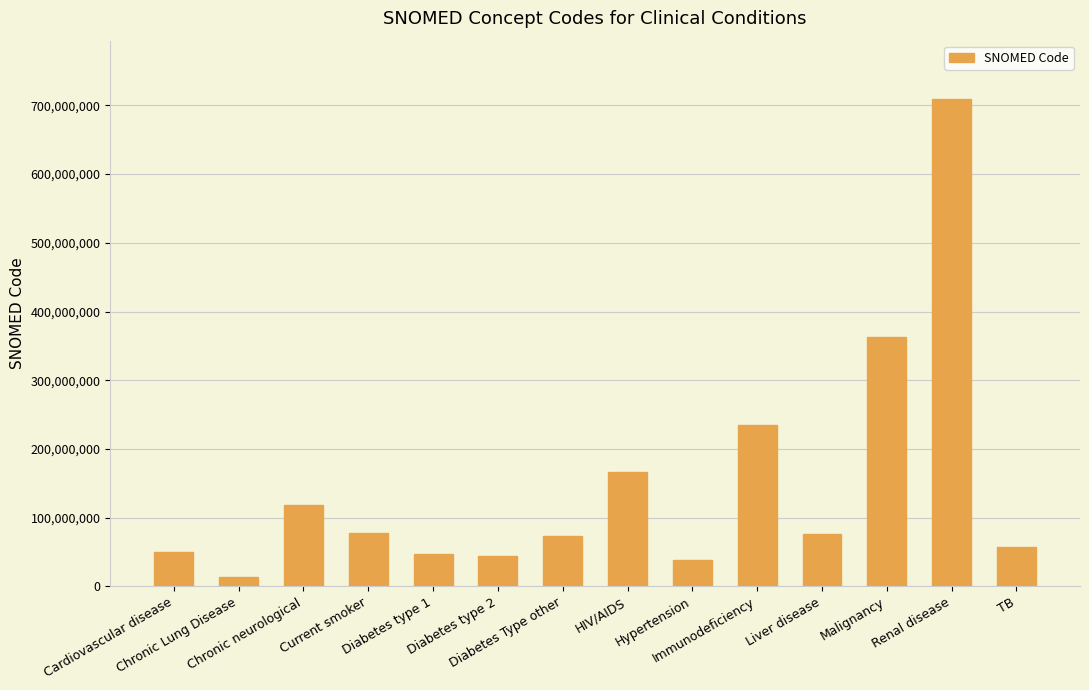

What is the greatest value displayed?

709044004